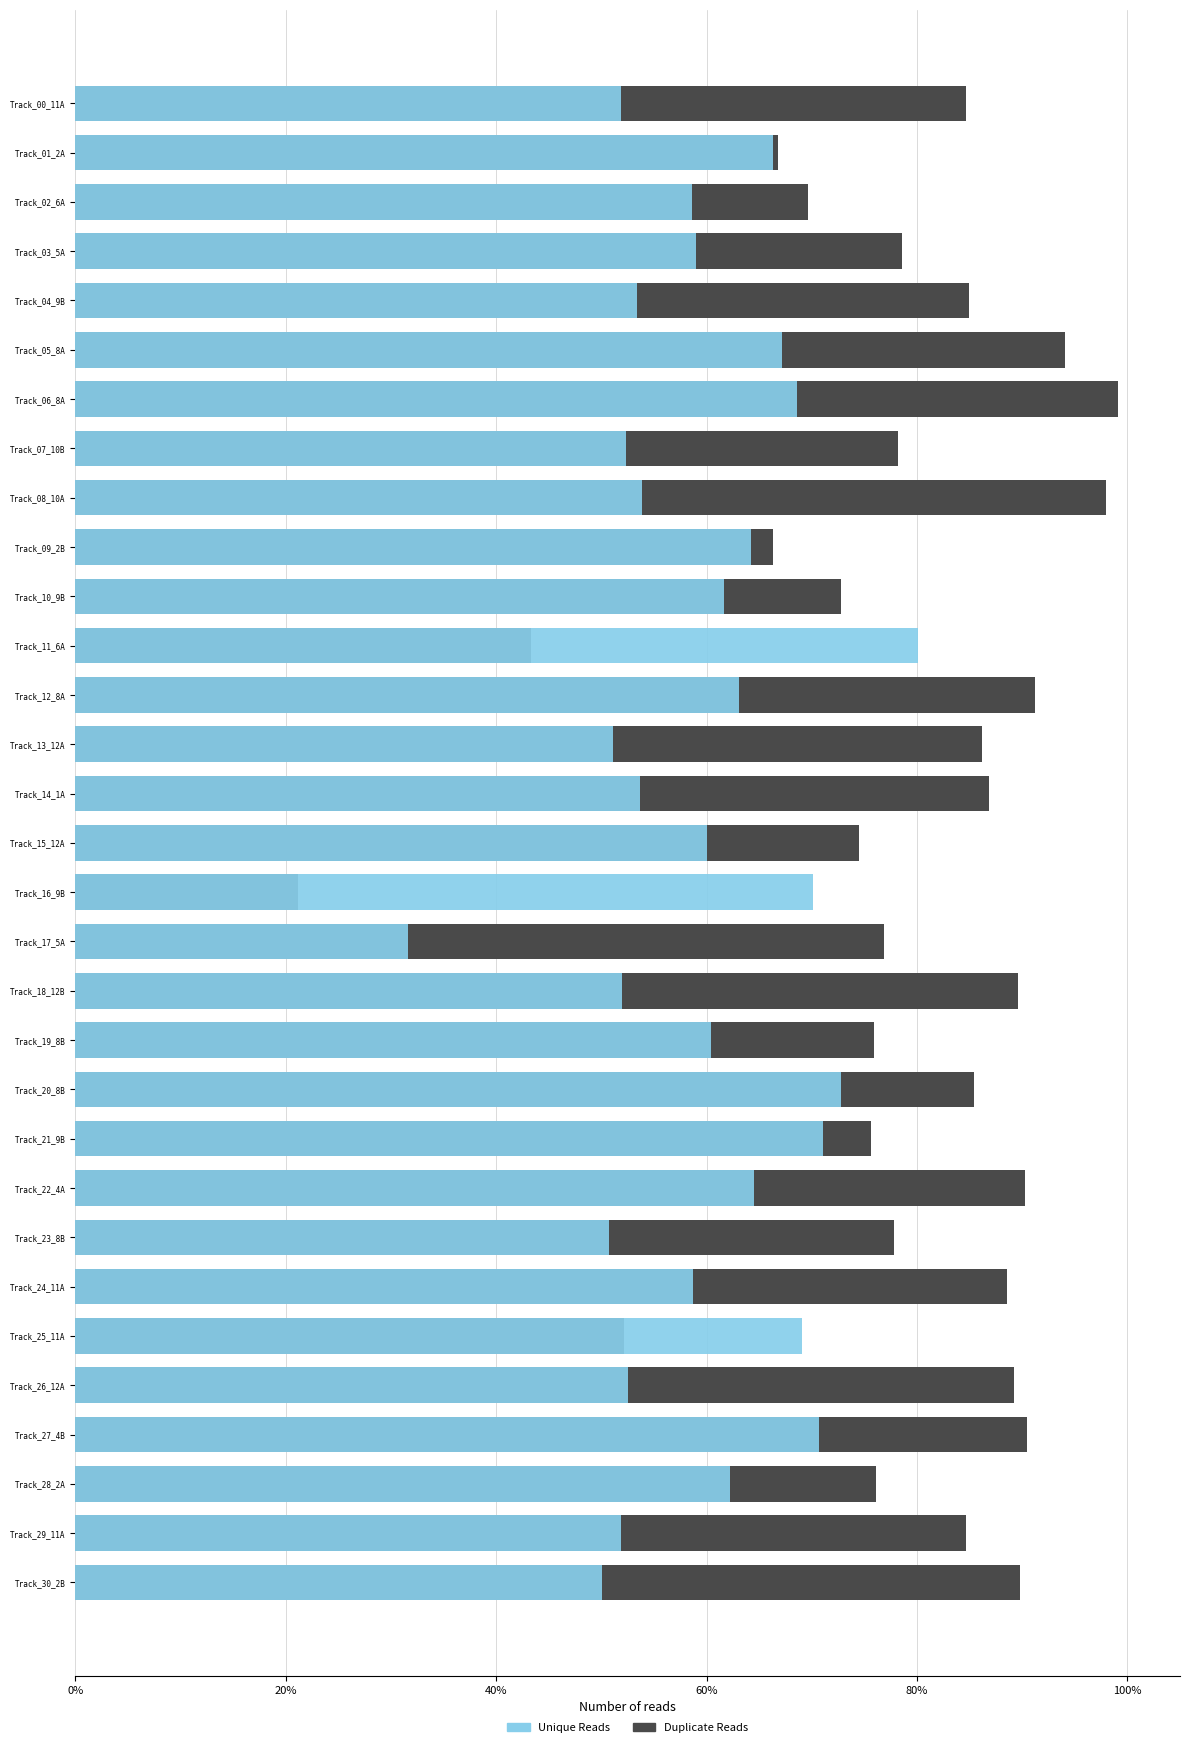

Which category has the lowest value in the Duplicate Reads series?

Track_16_9B